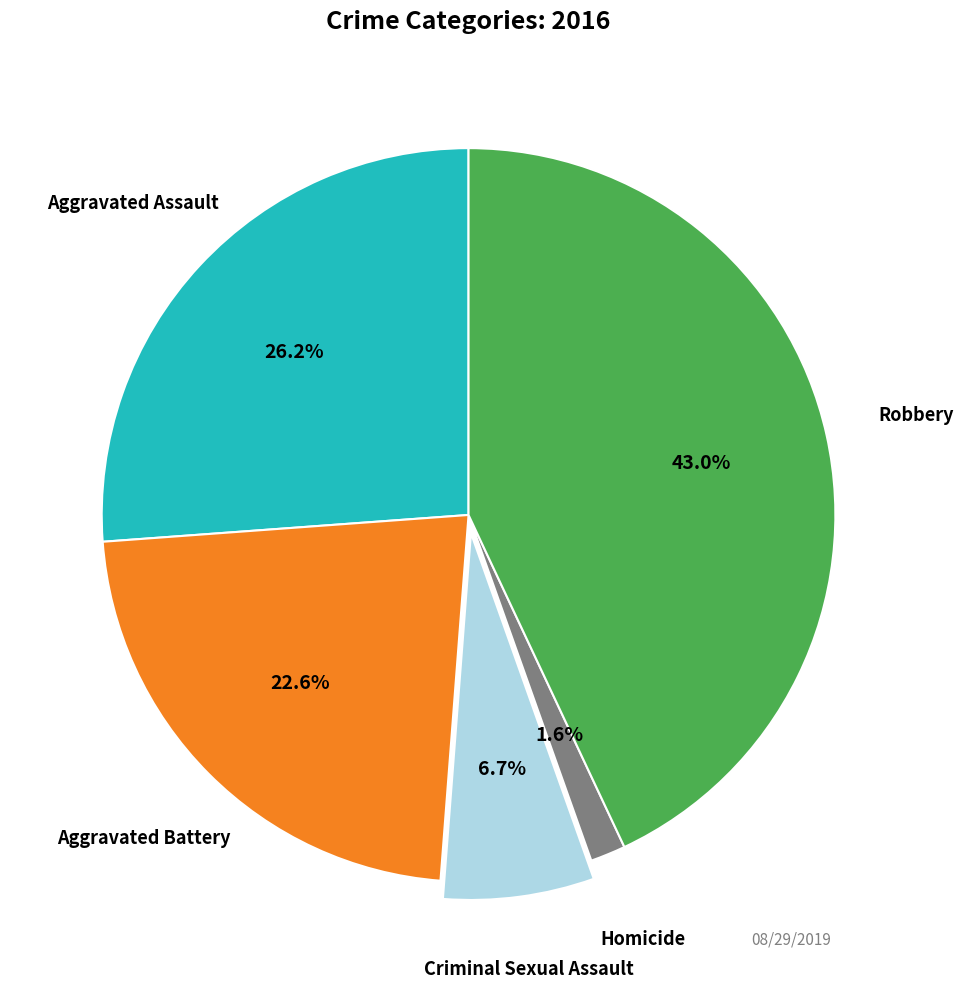

Is there any slice that represents more than half of the pie?

No